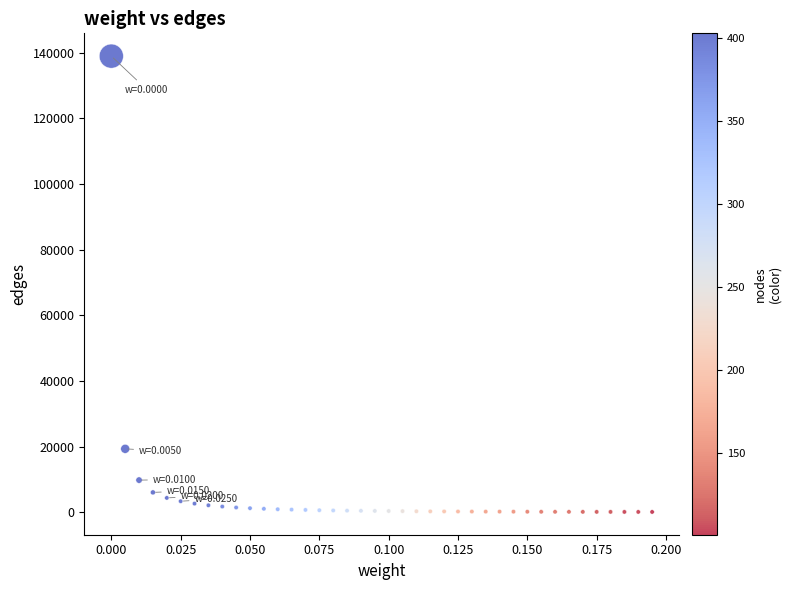

What Y value in the scatter plot is closest to 69528?

19320